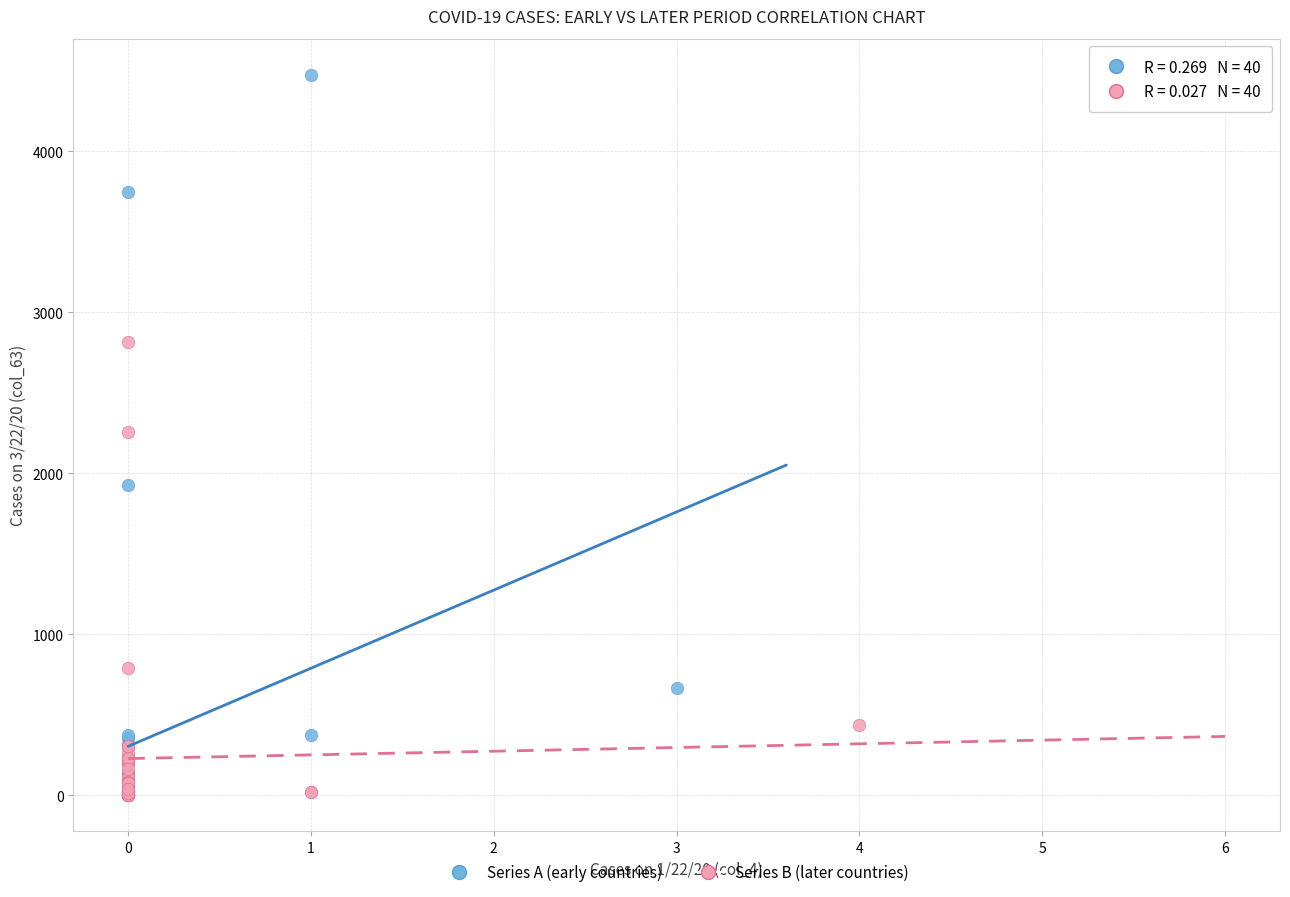

Which series has the largest Y range (max minus min)?

Series A (early countries)